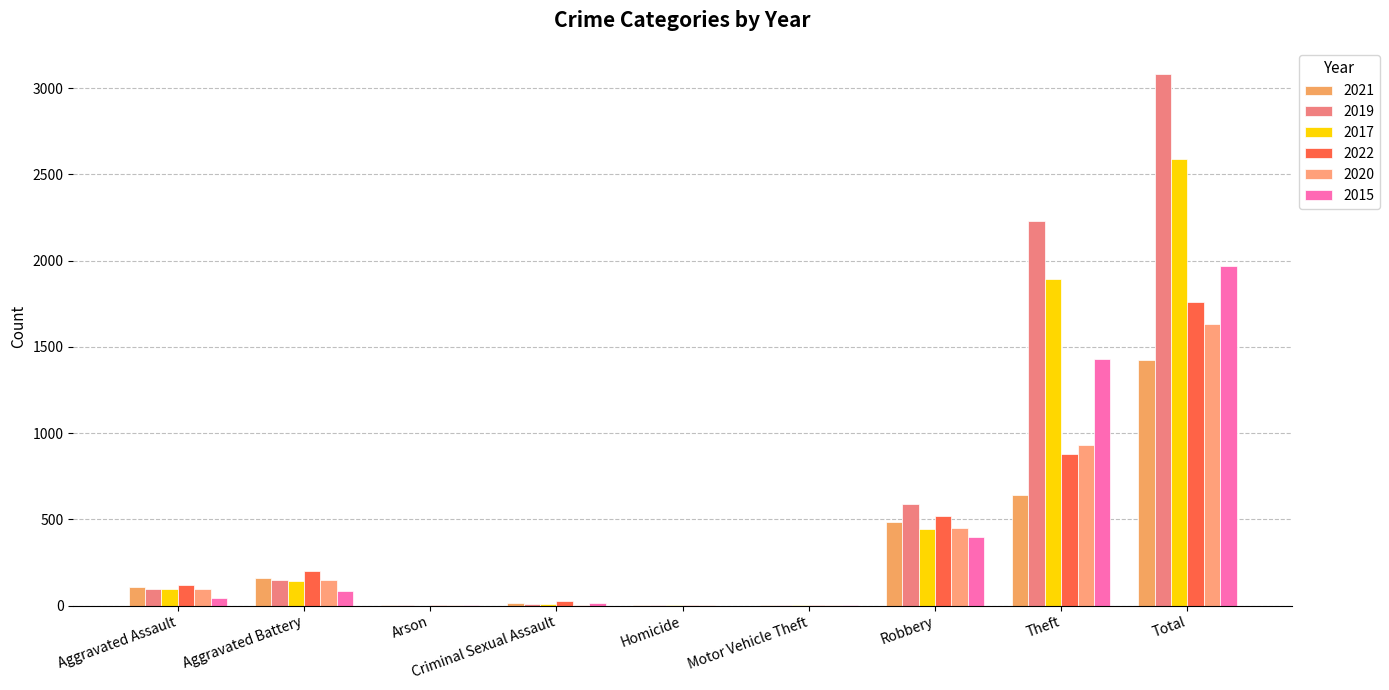

How many categories are shown in the chart?

9